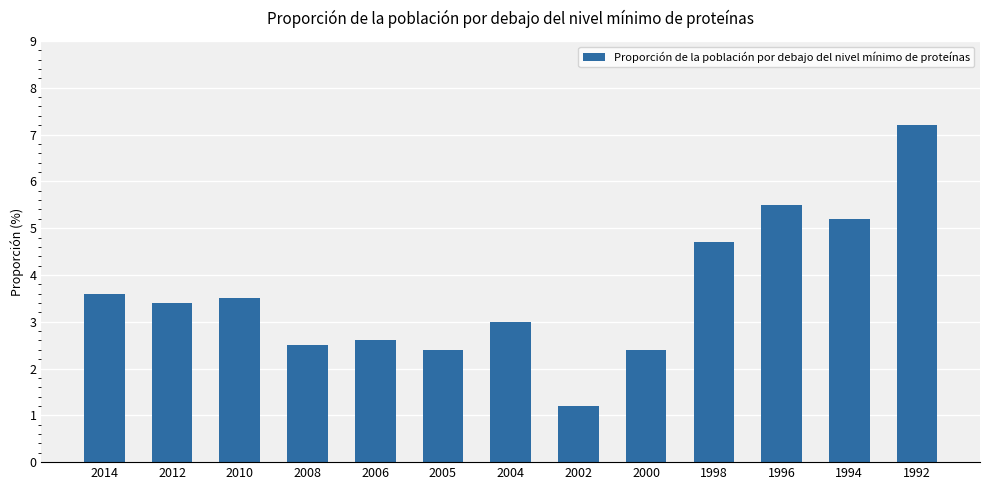

Reading left to right, list all the values displayed in this chart.

3.6	3.4	3.5	2.5	2.6	2.4	3.0	1.2	2.4	4.7	5.5	5.2	7.2